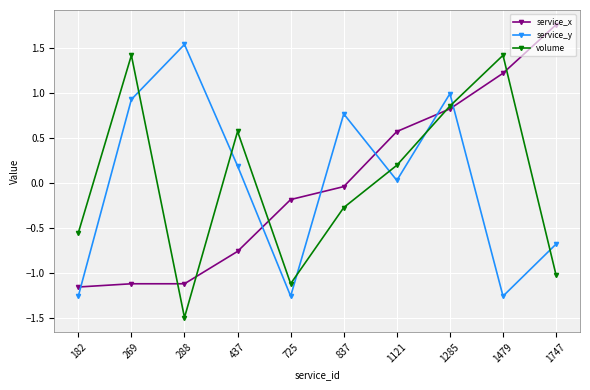

At which category does the chart reach its peak across all series?

1747